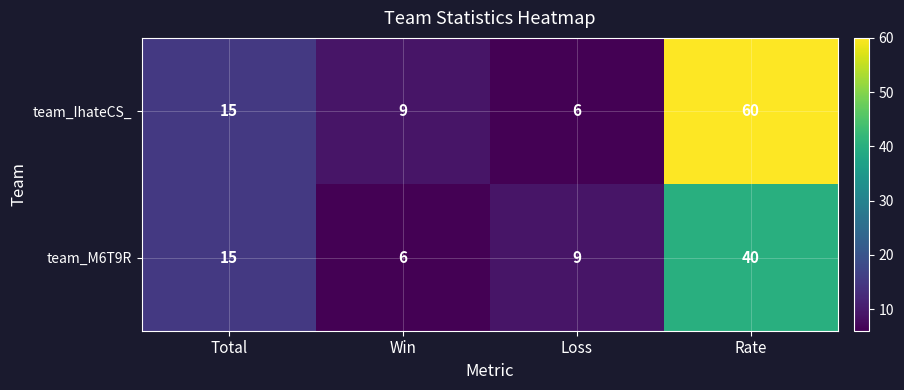

What is the total value across all series at Rate?

100